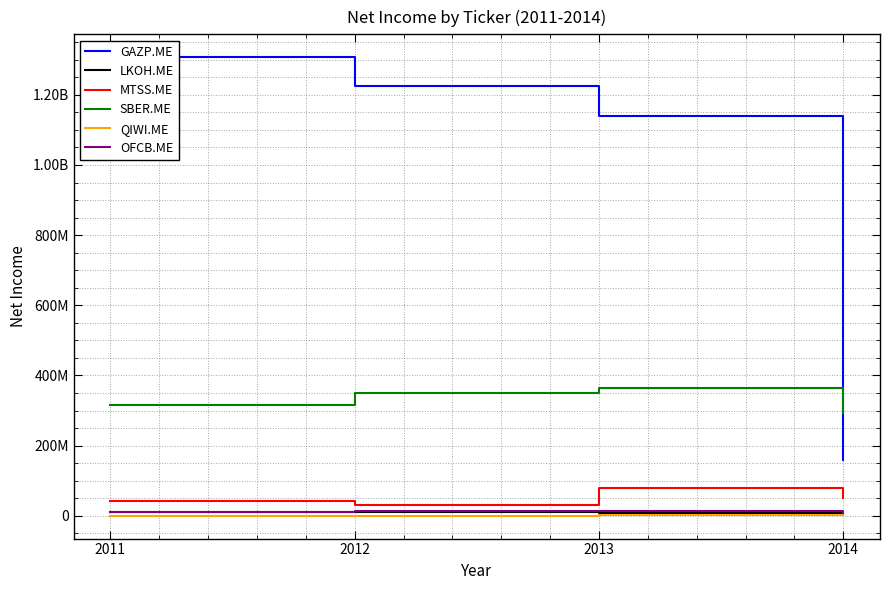

Reading right to left, list all the values displayed in this chart.

GAZP.ME: 159004000	1139261000	1224474000	1307018000
LKOH.ME: 4746000	7832000	11004000	10357000
MTSS.ME: 51822000	79839000	29642000	42315000
SBER.ME: 292200000	363800000	348800000	316200000
QIWI.ME: 5024000	1873000	910000	520000
OFCB.ME: 7077000	14904000	12574000	10003000